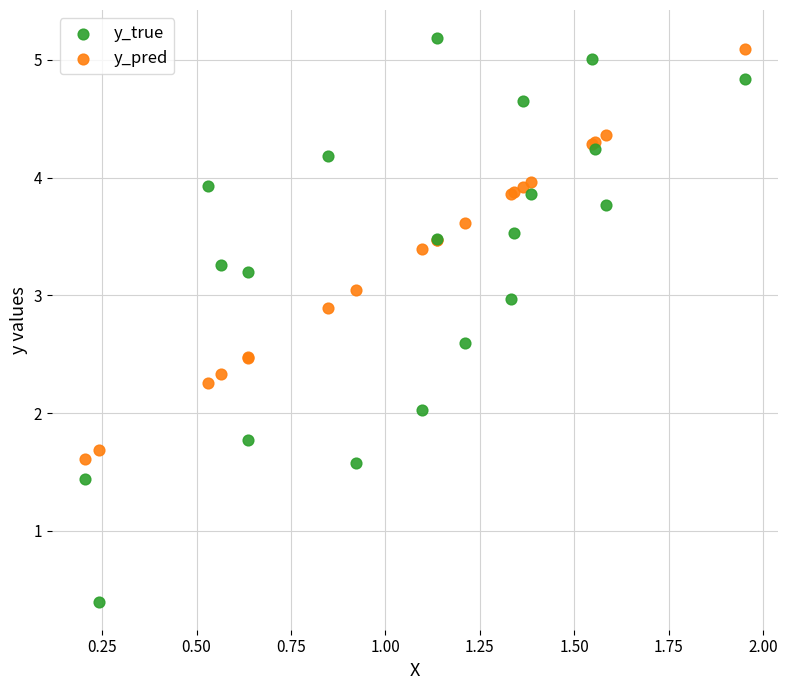

What is the X range (max minus min) for the scatter plot?

1.7